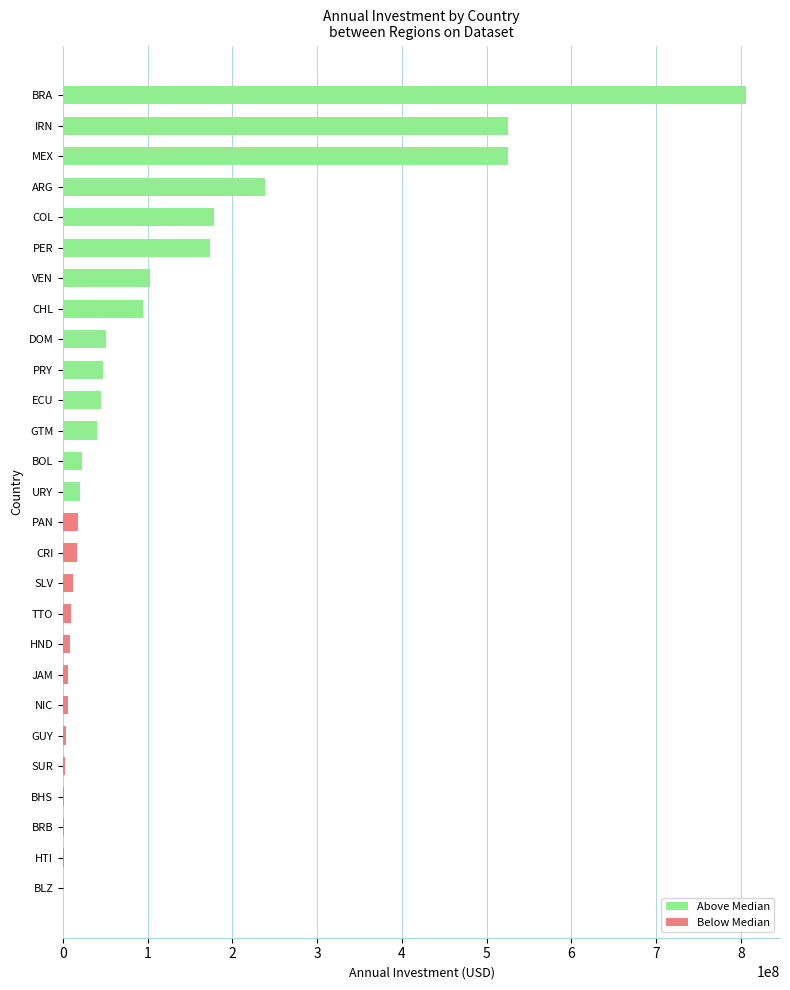

What is the maximum value shown in the chart?

805952550